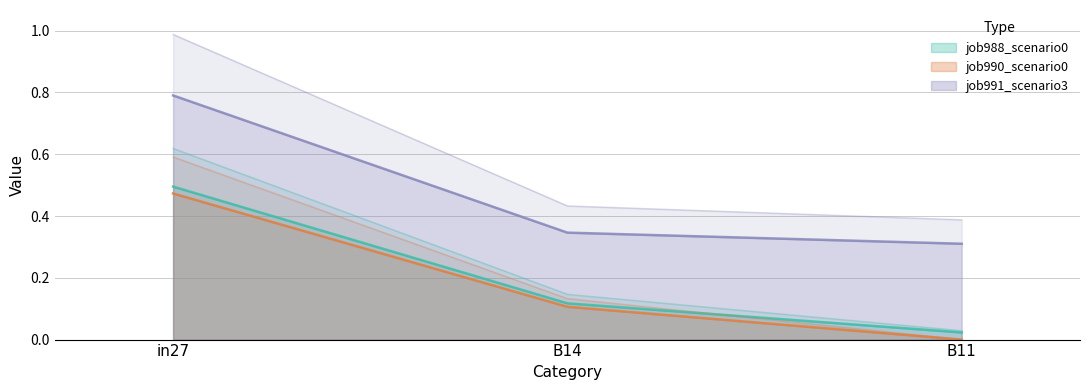

What is the highest value of the job990_scenario0_2480 series?

0.5